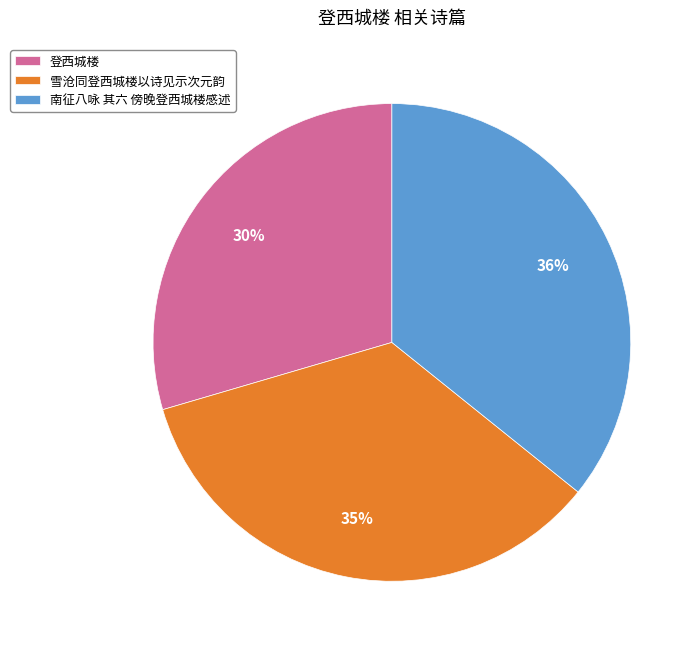

What is the ratio of the value at 登西城楼 to the value at 雪沧同登西城楼以诗见示次元韵?

0.9